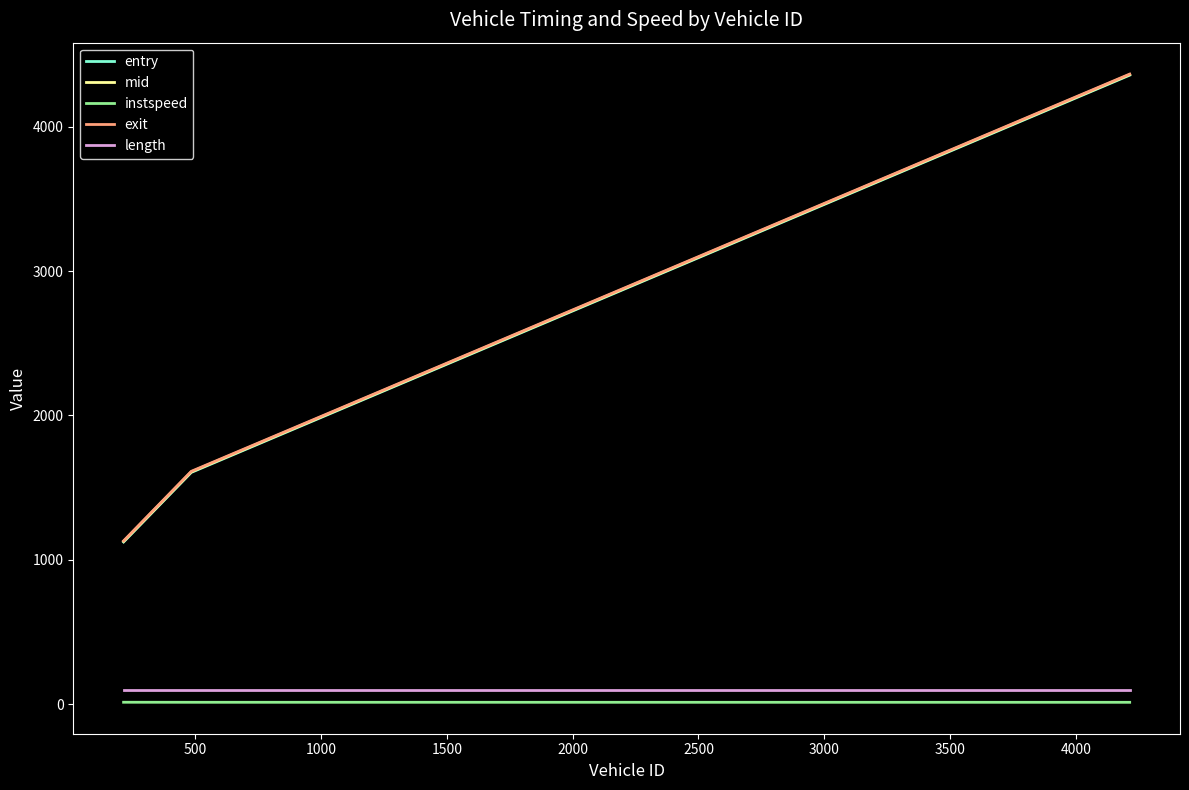

What is the minimum value for entry?

1123.6